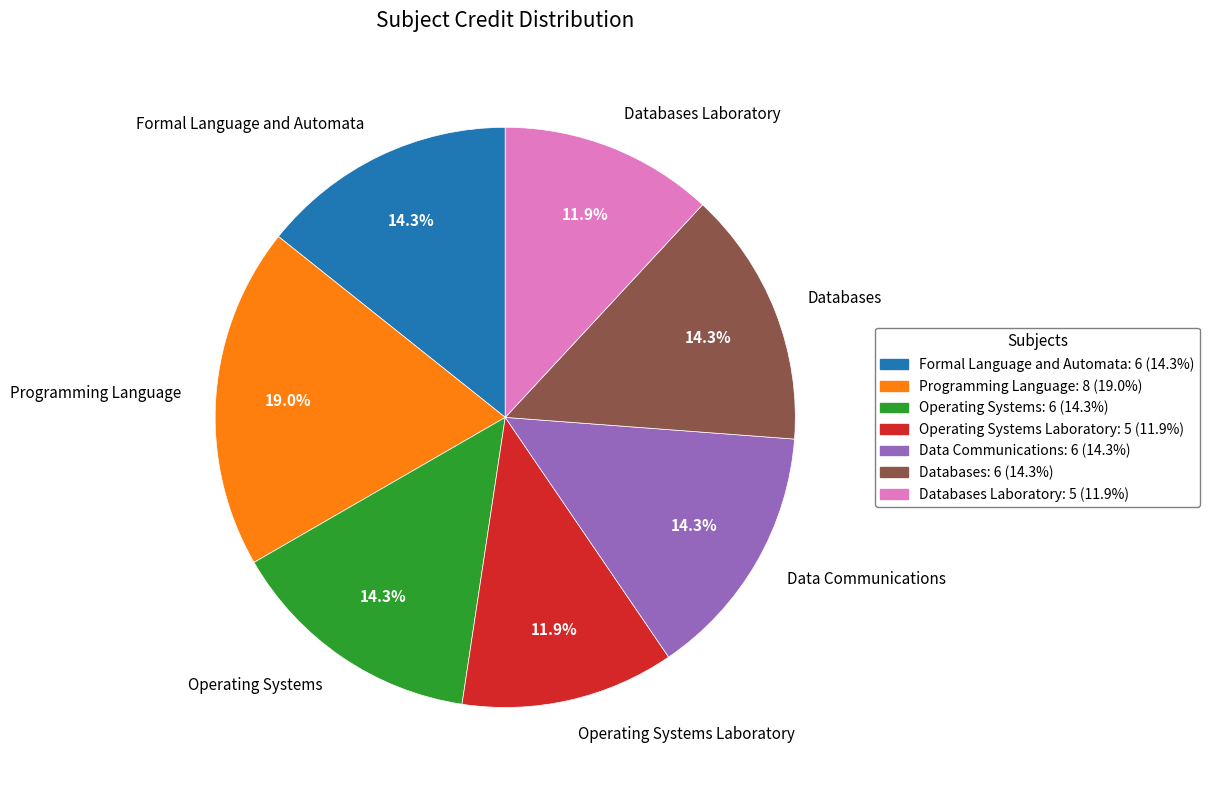

What percentage is NOT represented by Databases Laboratory?

88.1%